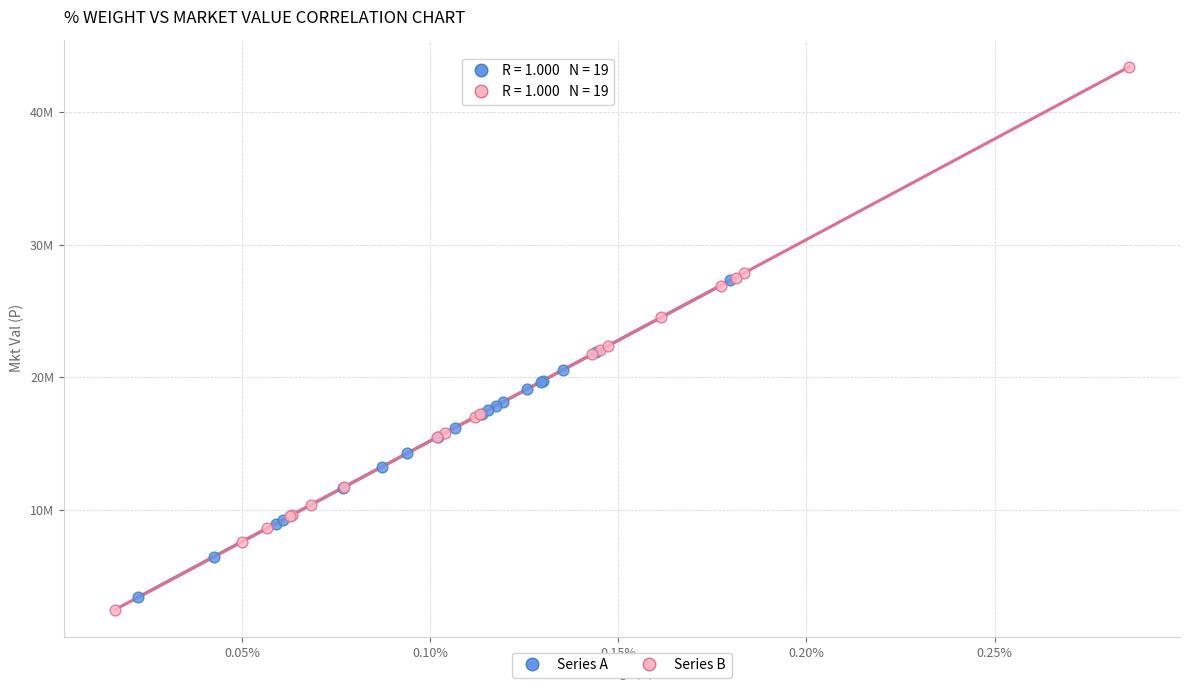

Which series has the largest Y range (max minus min)?

Series B